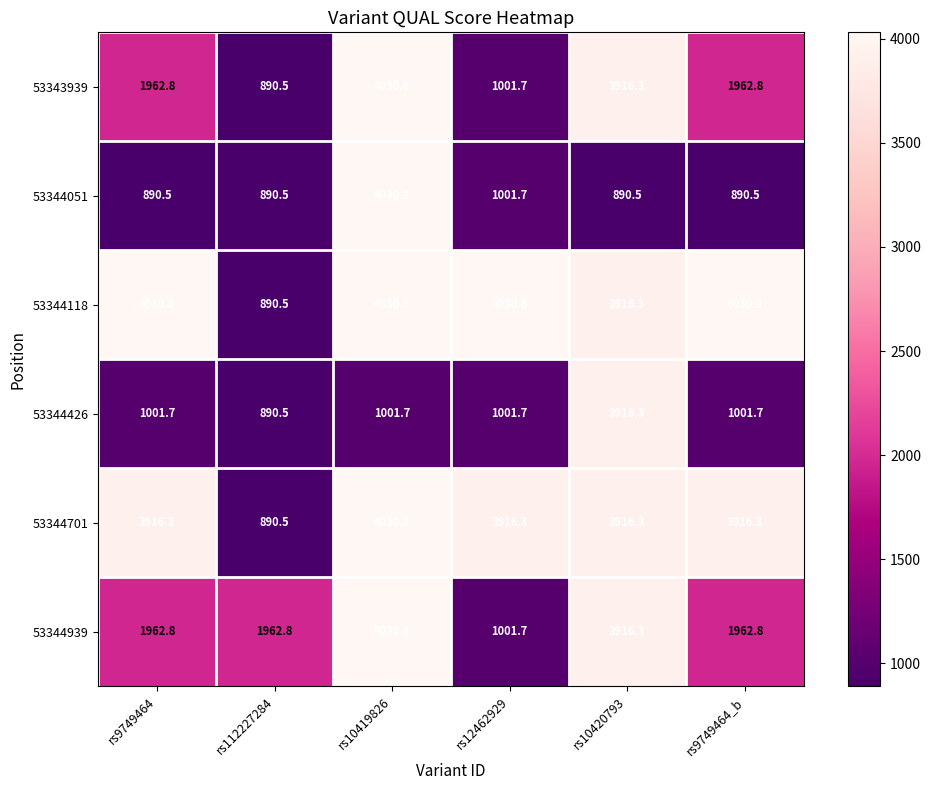

What is the maximum value shown in the chart?

4030.8